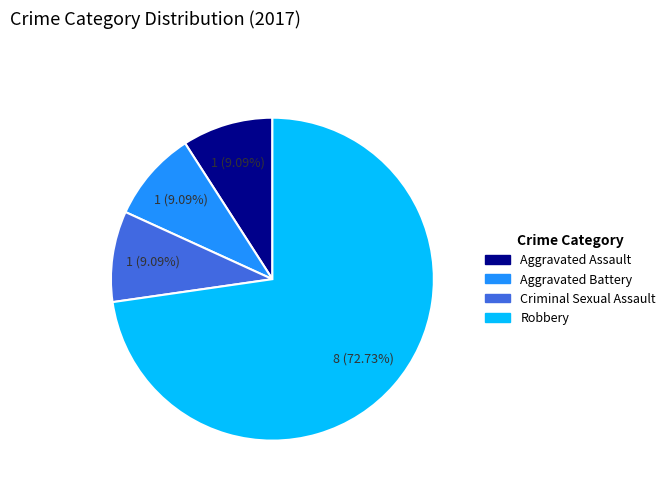

The Criminal Sexual Assault slice represents 9% of the pie. True or false?

True